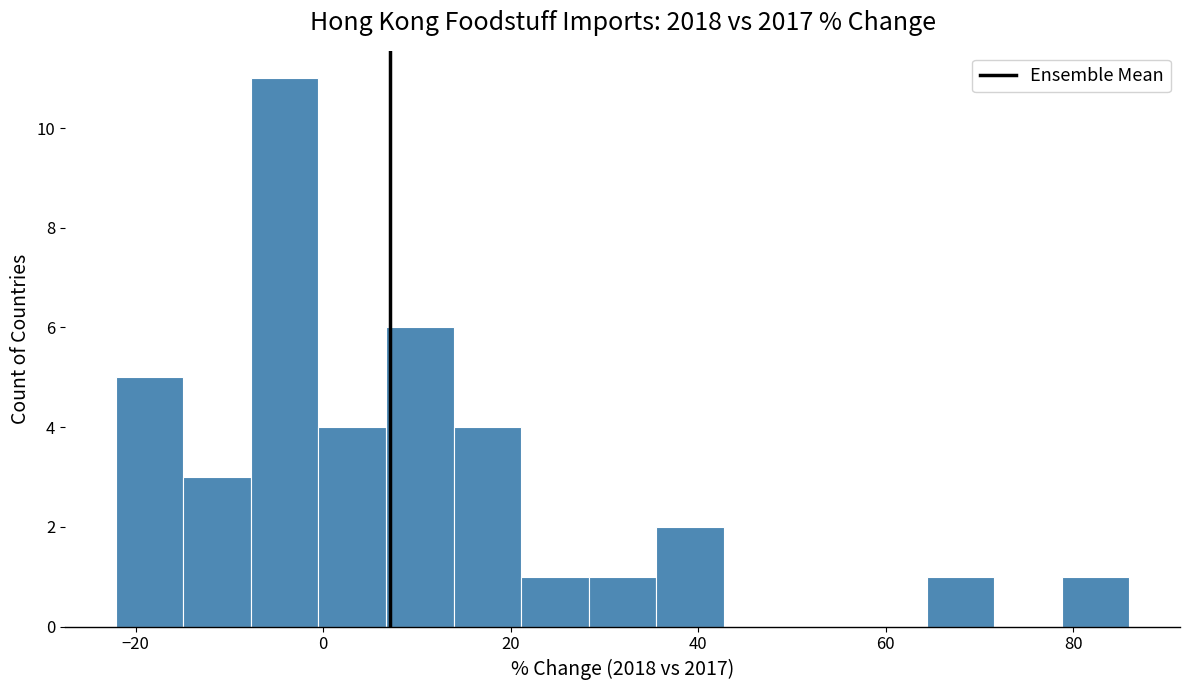

Around what value on the x-axis is the tallest bar? Give the approximate position of its centre, as read against the axis.

-4